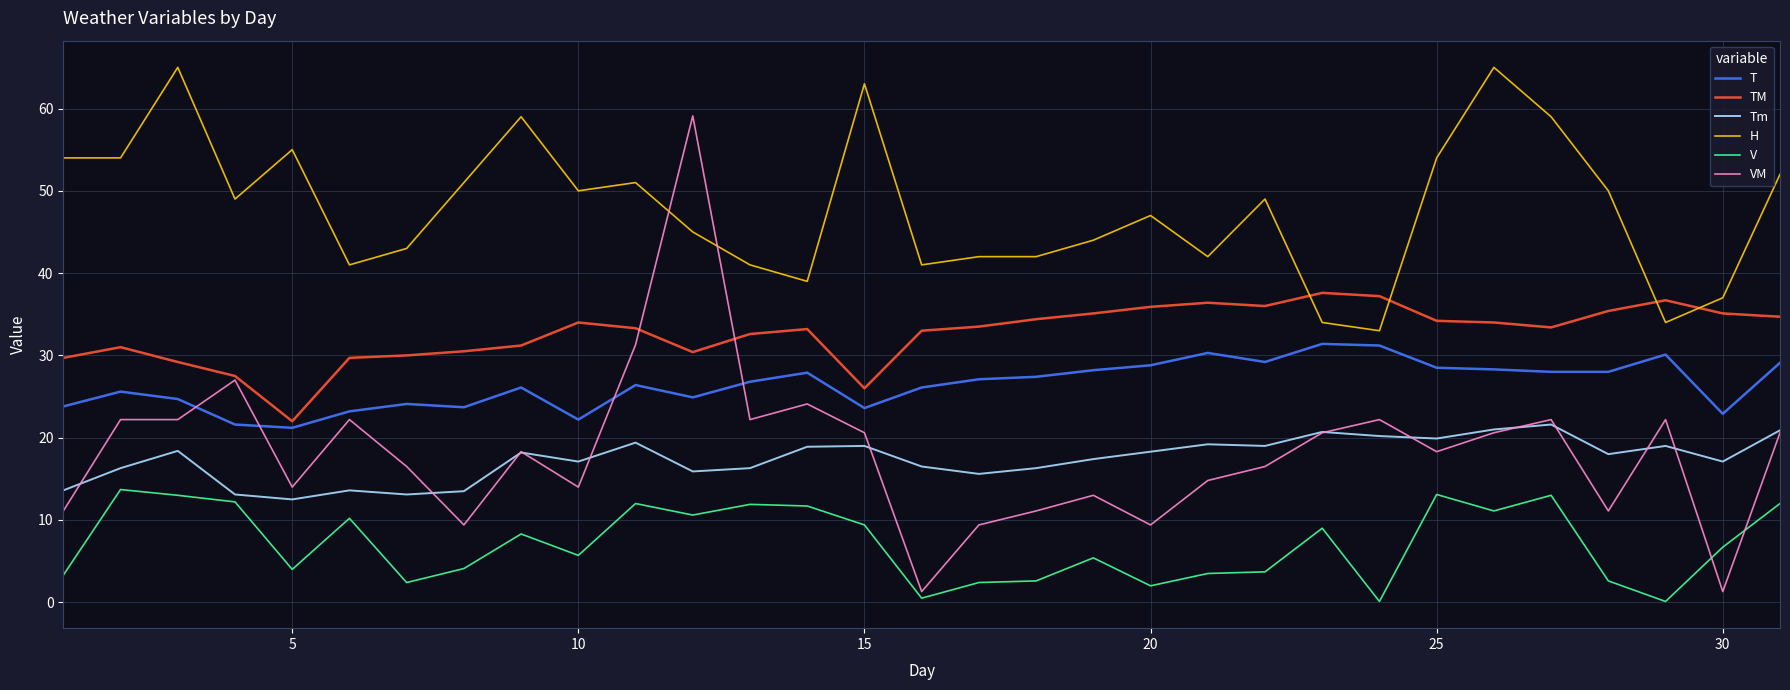

How many intersections are there between VM and V?

2